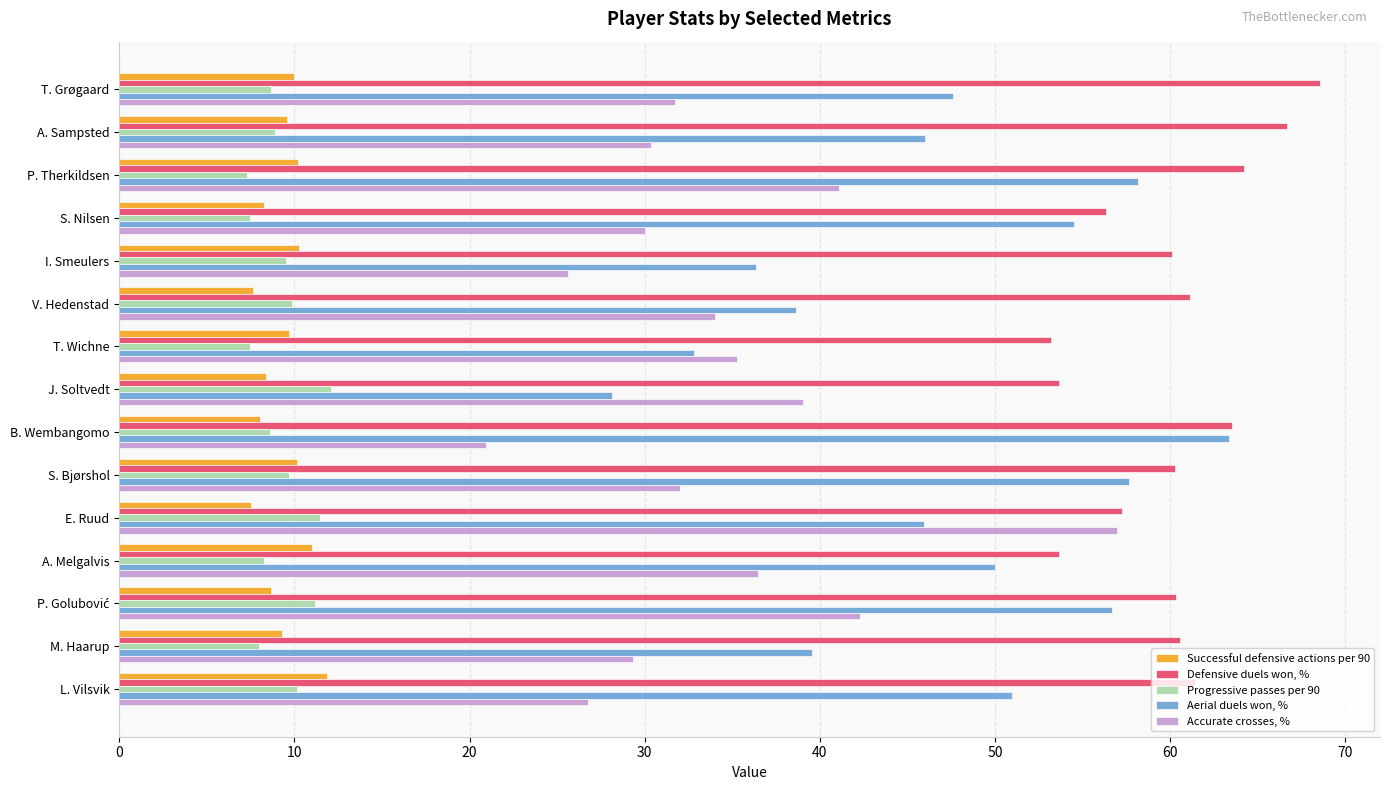

What is the average value of the Aerial duels won, % series?

47.1